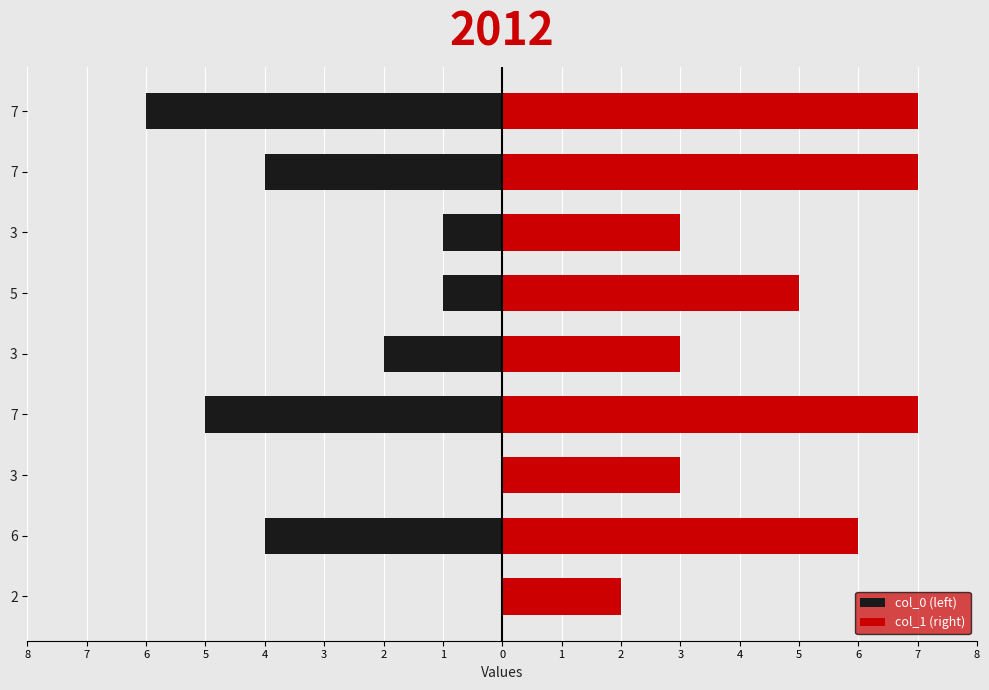

Count the number of data series in this chart.

2